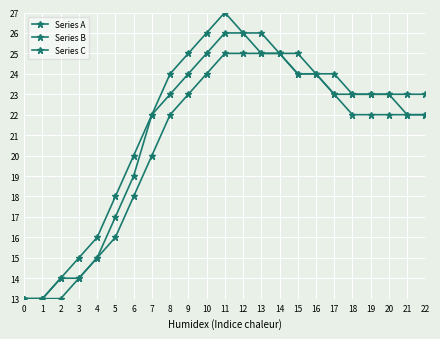

Is the value of Series A at 16 greater than the value of Series C at 5?

Yes